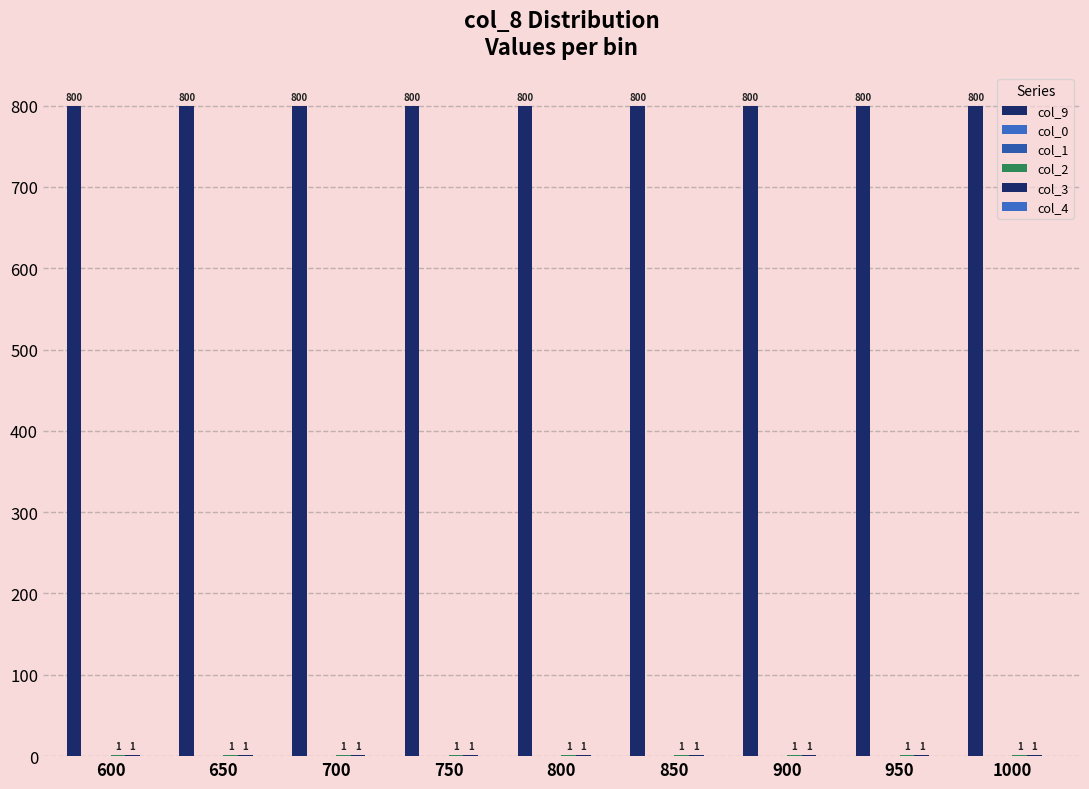

Reading left to right, list all the values displayed in this chart.

col_9: 800	800	800	800	800	800	800	800	800
col_0: 0	0	0	0	0	0	0	0	0
col_1: 0	0	0	0	0	0	0	0	0
col_2: 1	1	1	1	1	1	1	1	1
col_3: 1	1	1	1	1	1	1	1	1
col_4: 0	0	0	0	0	0	0	0	0